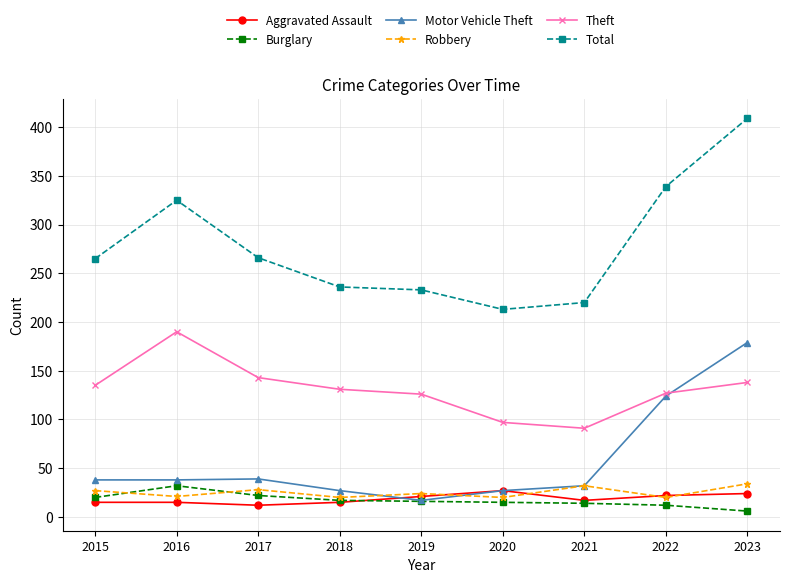

Which series has the largest total across all categories?

Total